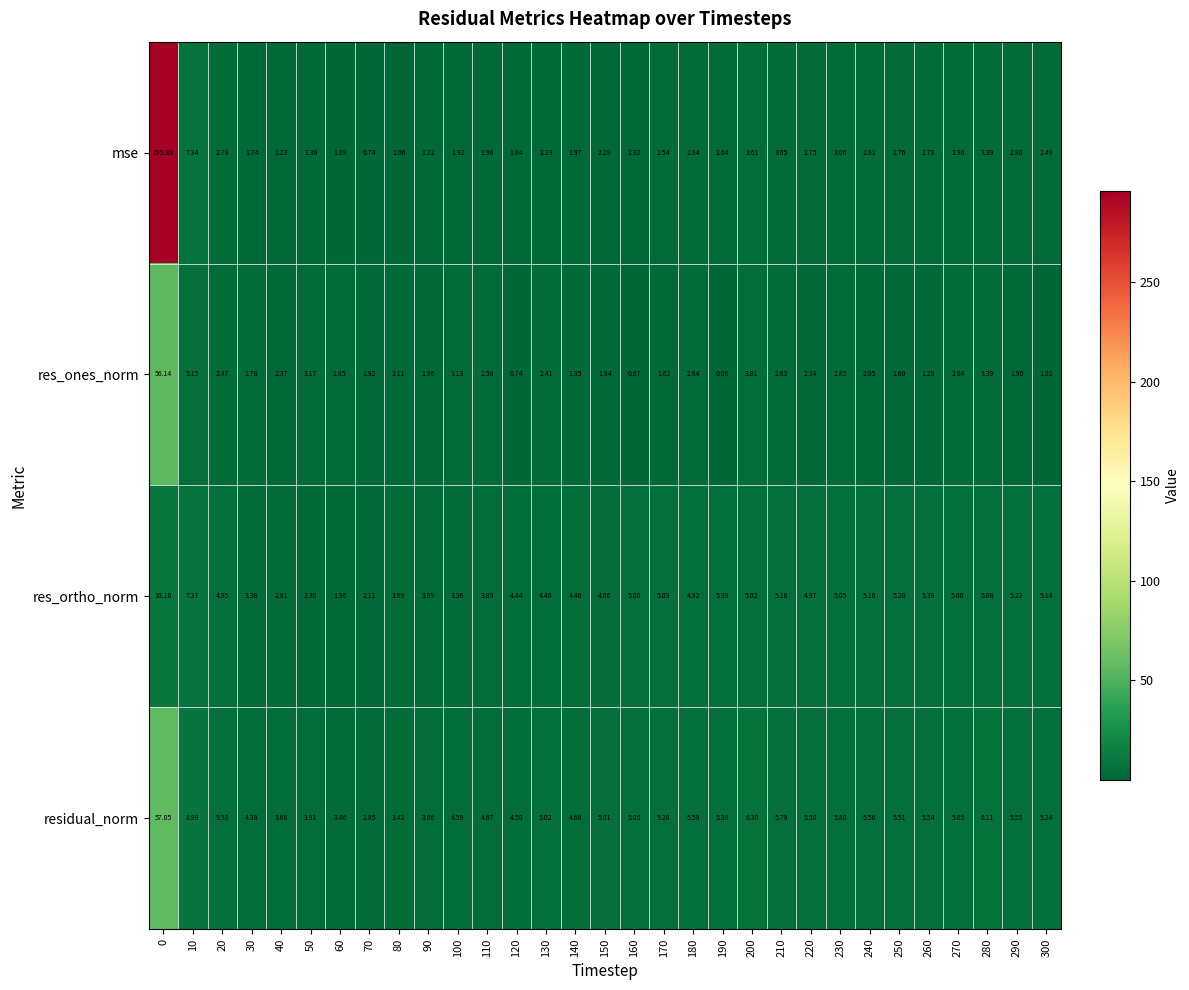

Which series has the largest total across all categories?

mse